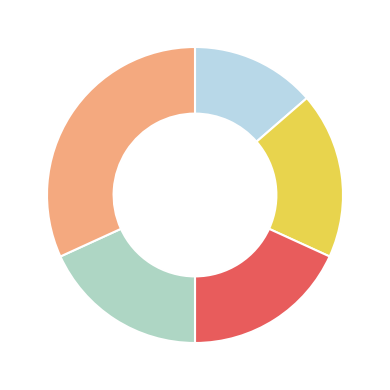

Which slice is the smallest?

GE